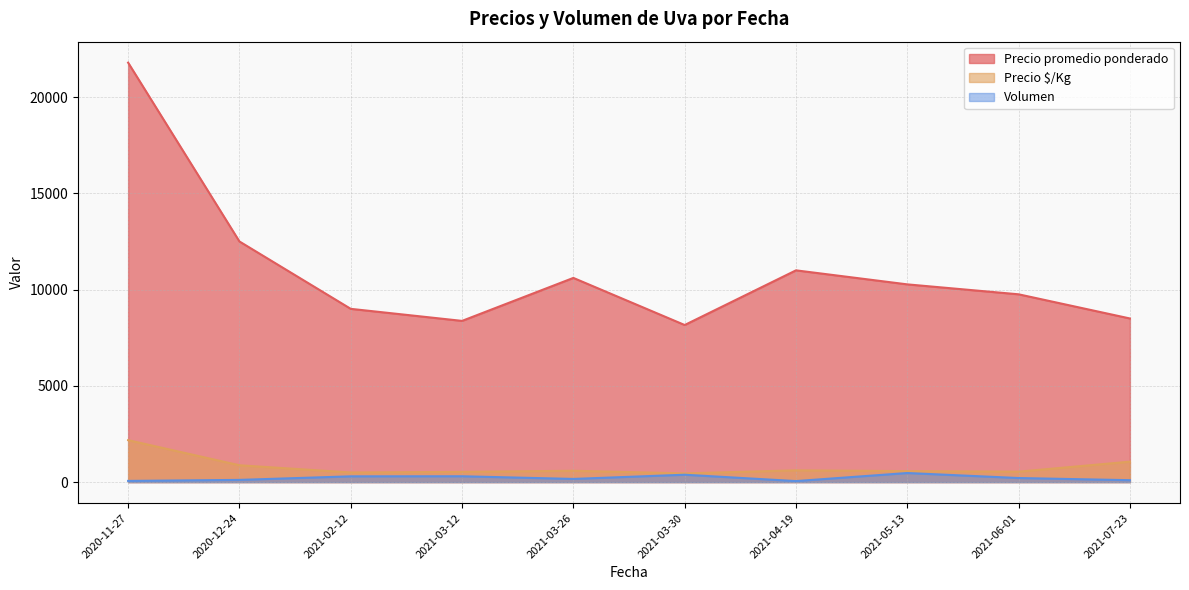

The value of Precio promedio ponderado at 2021-03-12 is 8374.5. True or false?

True